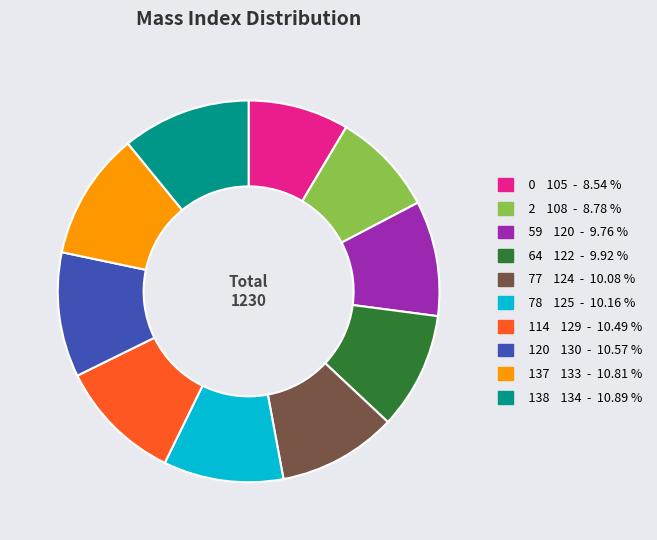

Combined, do 64 and 120 account for over 50%?

No